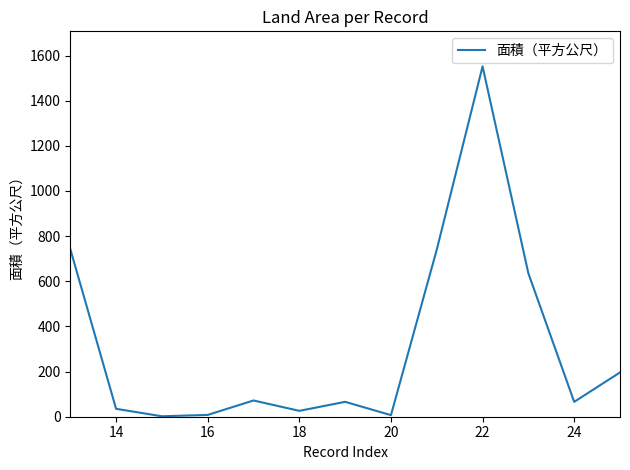

What is the difference between the maximum and minimum values?

1550.0